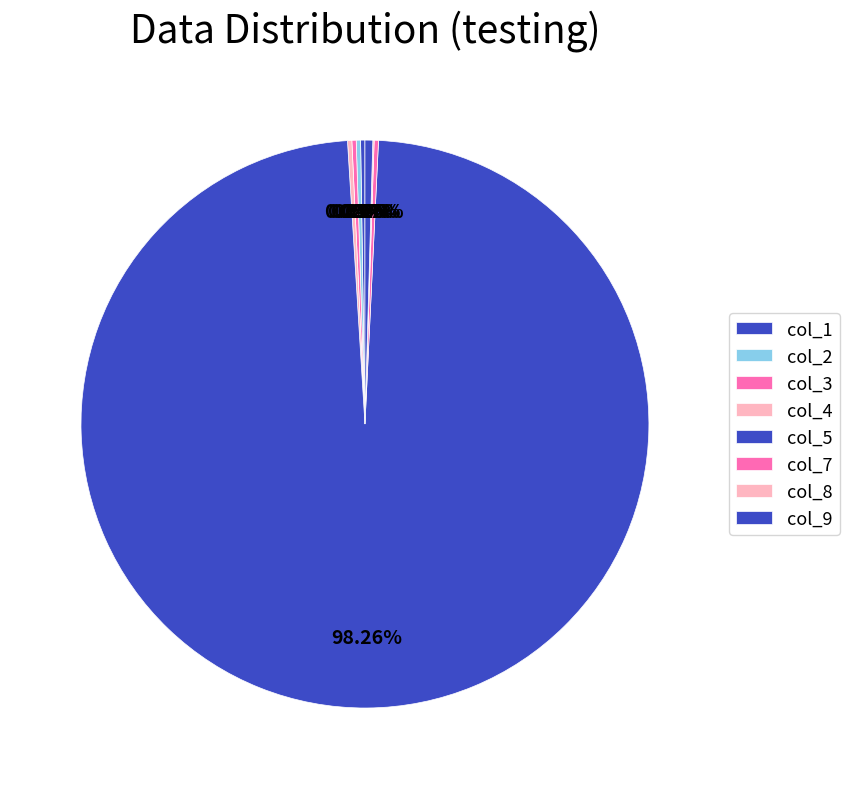

What is the majority slice?

col_5